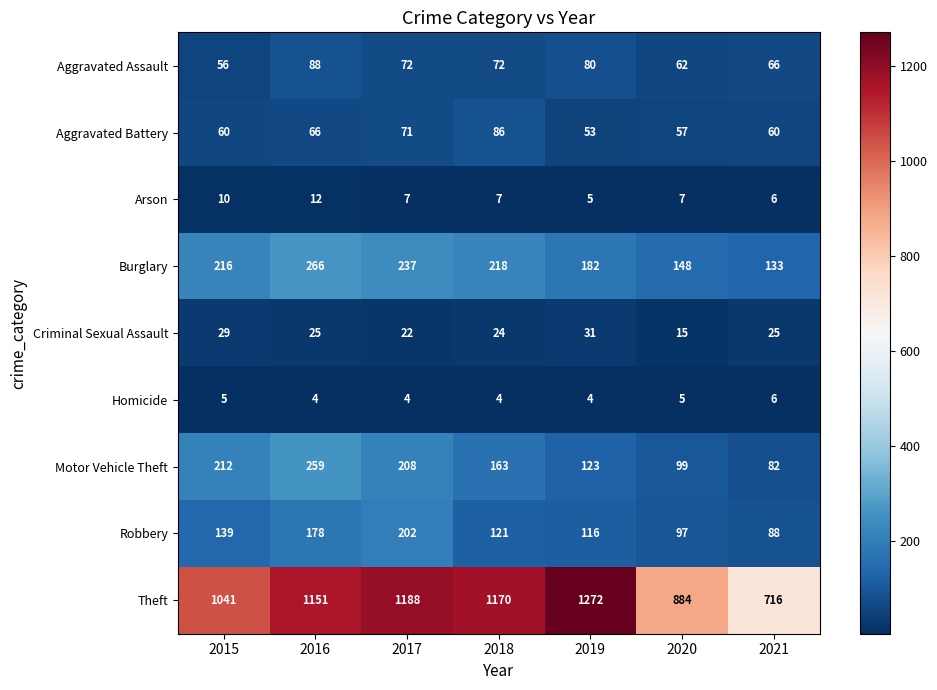

What is the sum of the Aggravated Battery values at 2017 and 2016?

137